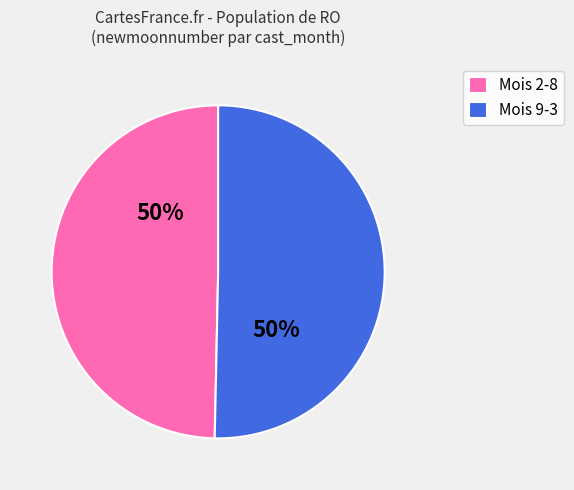

To the nearest percent, what portion does Mois 2-8 represent?

50%